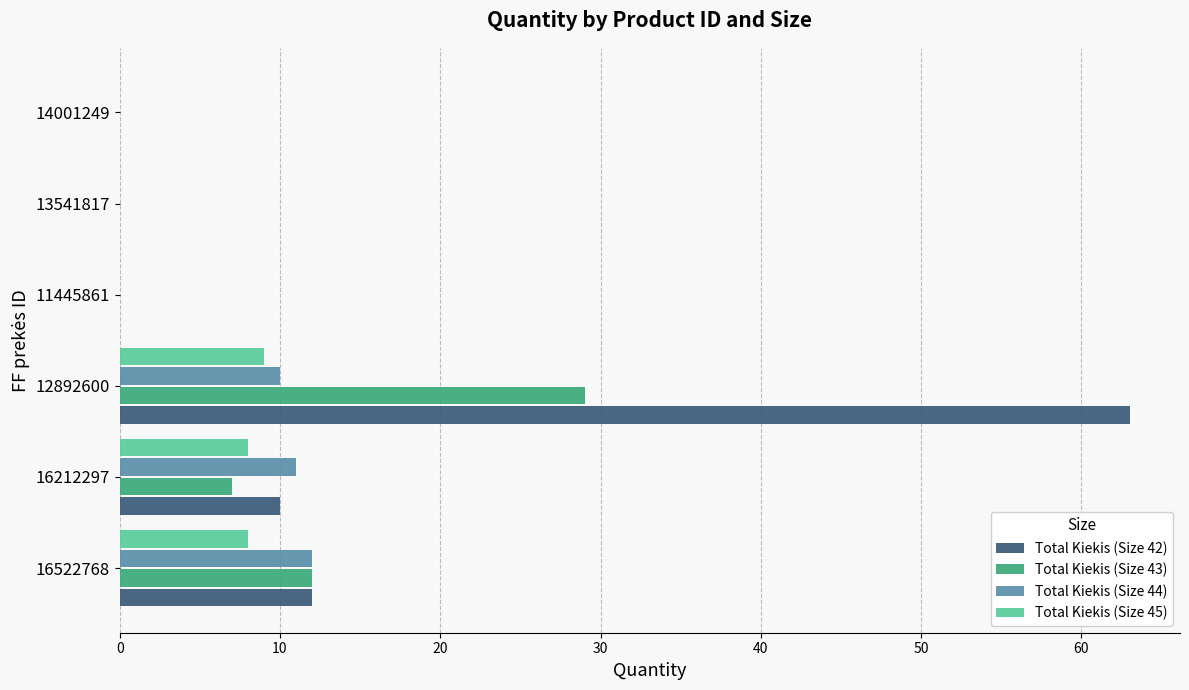

Which series has the widest spread of values?

Total Kiekis (Size 42)